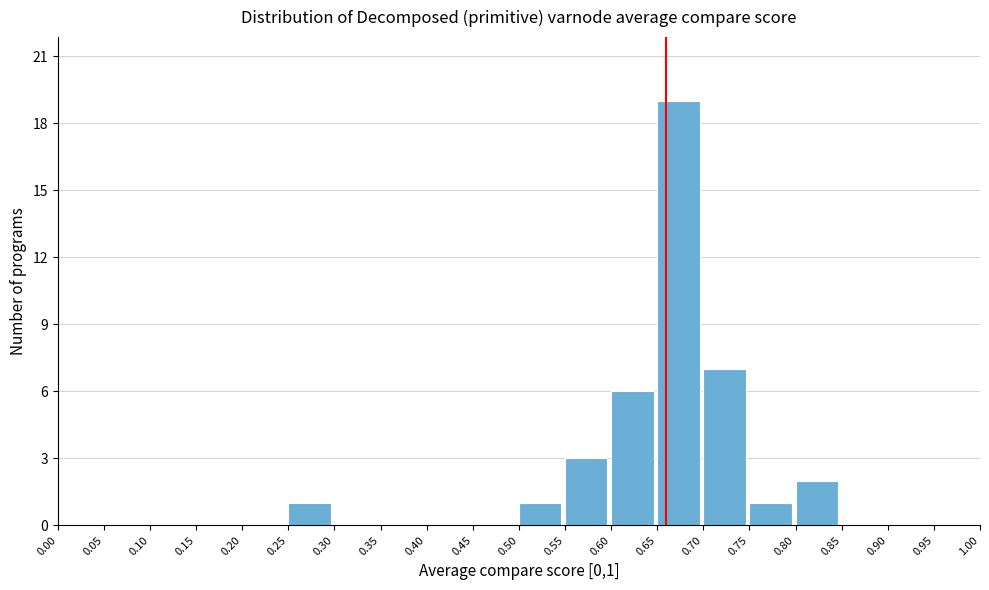

Over which range of the x-axis is the bar tallest?

0.65 to 0.70